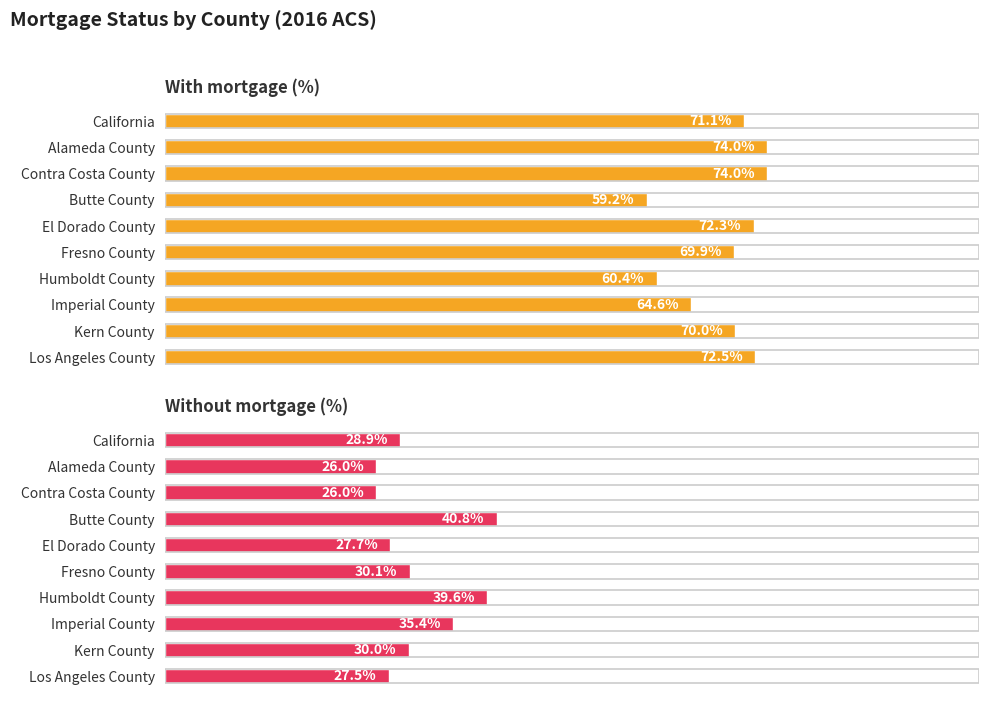

At how many categories does at least one series exceed 38?

10